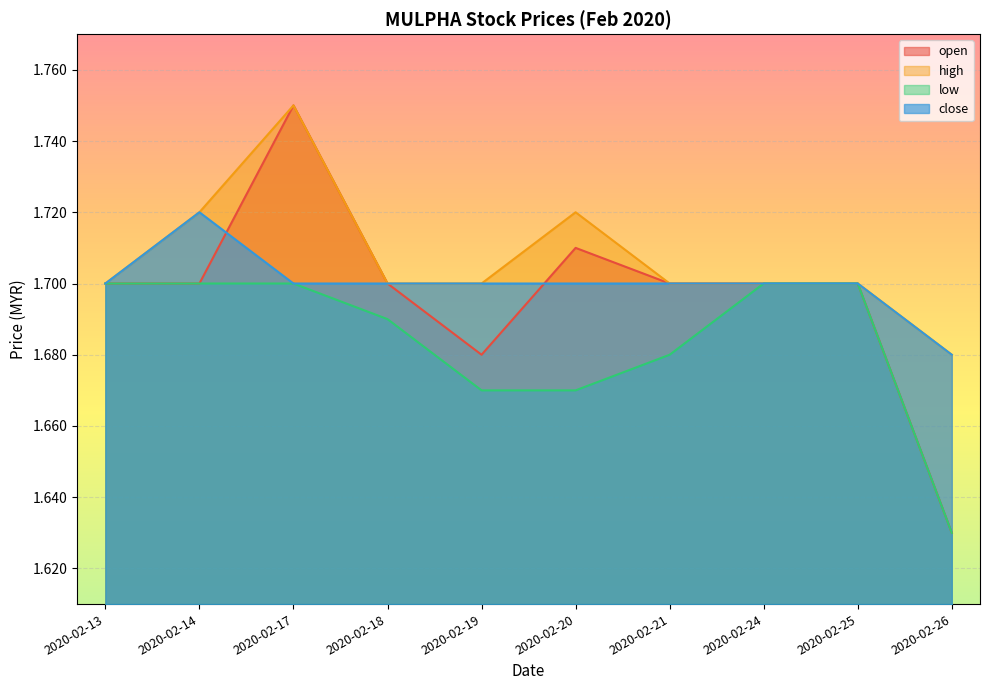

What are all the series names shown in the legend?

open, high, low, close